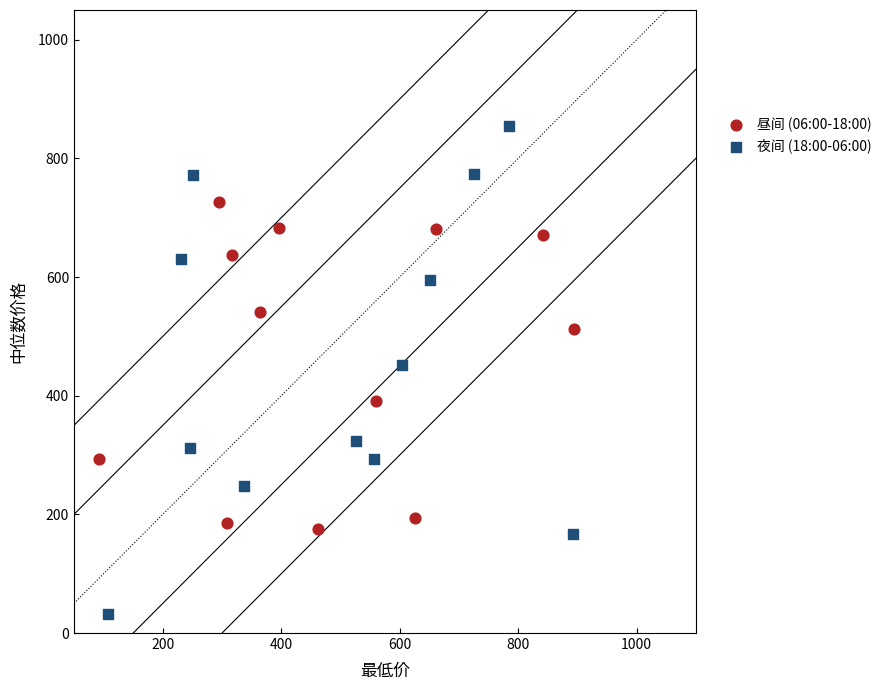

Which series has the widest spread of Y values?

夜间 (18:00-06:00)